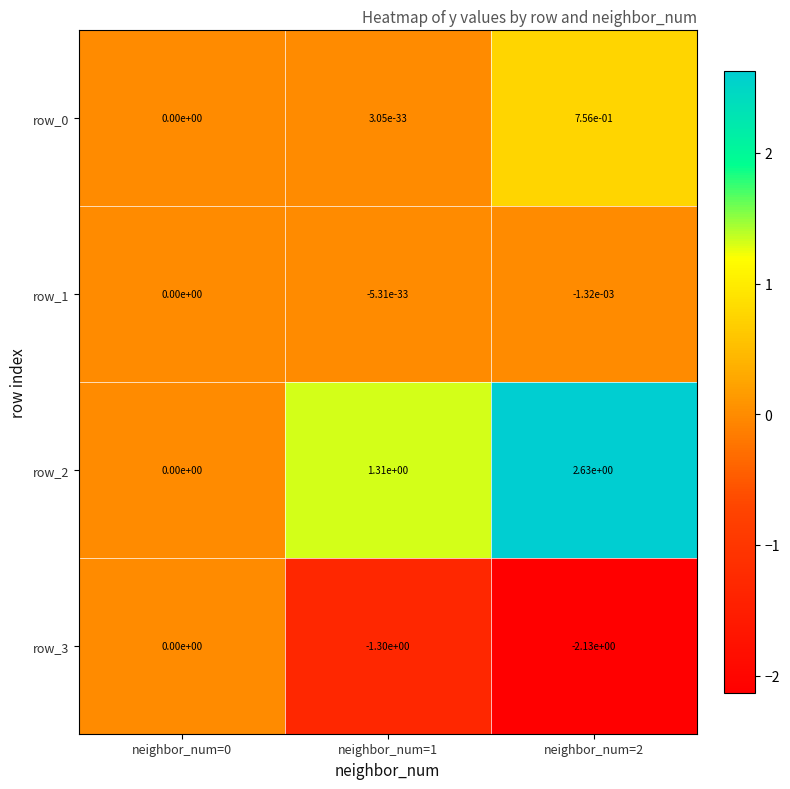

At which category does the chart reach its minimum across all series?

neighbor_num=2